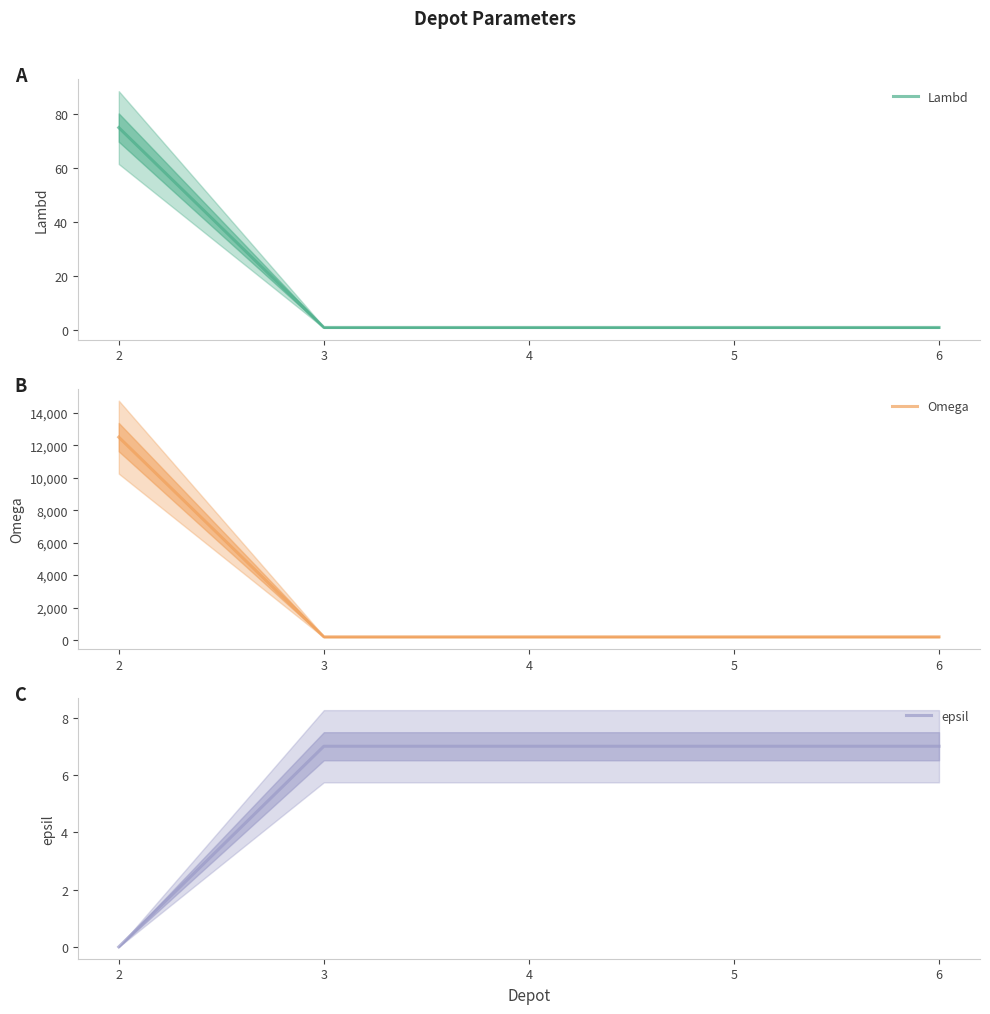

What is the maximum value shown in the chart?

12500